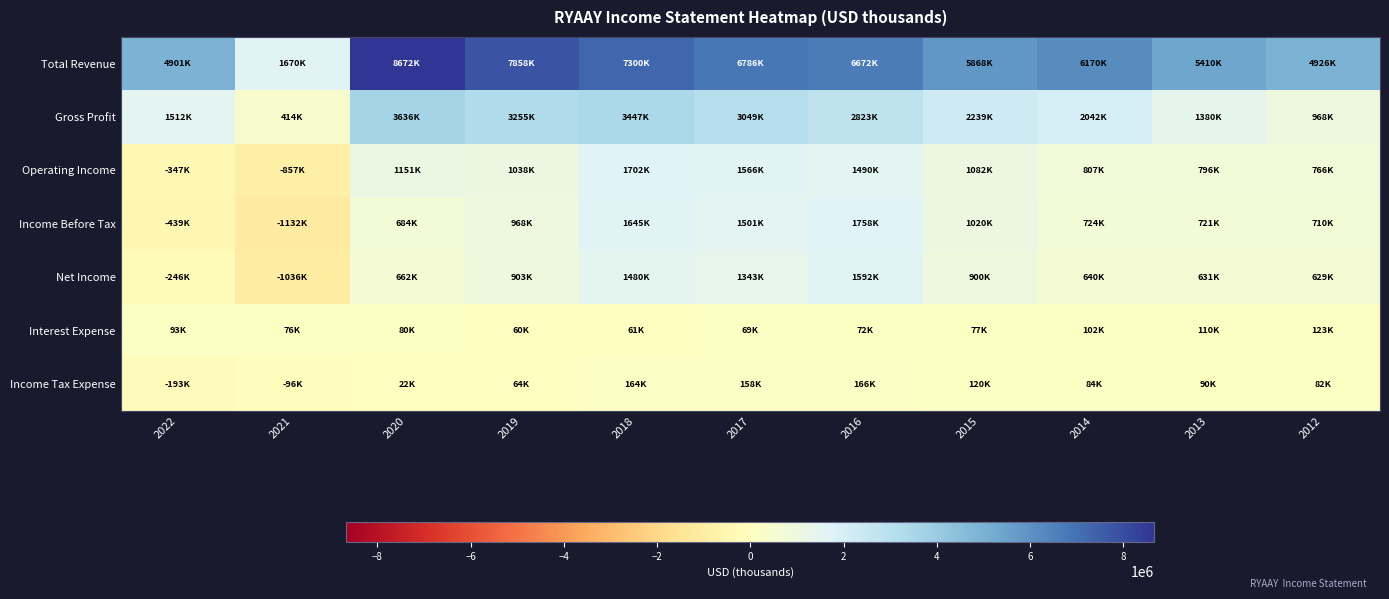

Reading left to right, extract all data points from this chart.

Total Revenue: 2022=4900800	2021=1669800	2020=8671500	2019=7857500	2018=7299700	2017=6786100	2016=6671700	2015=5868300	2014=6169900	2013=5409500	2012=4925800
Gross Profit: 2022=1512000	2021=413700	2020=3635900	2019=3254900	2018=3447400	2017=3048900	2016=2823000	2015=2239200	2014=2041800	2013=1379700	2012=968500
Operating Income: 2022=-346700	2021=-856900	2020=1150800	2019=1037900	2018=1702000	2017=1565900	2016=1490500	2015=1082400	2014=806800	2013=795500	2012=766500
Income Before Tax: 2022=-438700	2021=-1131800	2020=684200	2019=967800	2018=1644800	2017=1500900	2016=1757700	2015=1019600	2014=724500	2013=720900	2012=710200
Net Income: 2022=-245800	2021=-1036200	2020=662200	2019=903400	2018=1480400	2017=1343300	2016=1591500	2015=899500	2014=640400	2013=630600	2012=628800
Interest Expense: 2022=93300	2021=75900	2020=80100	2019=60300	2018=61400	2017=68600	2016=72400	2015=76900	2014=101900	2013=110000	2012=122600
Income Tax Expense: 2022=-192900	2021=-95500	2020=22000	2019=64400	2018=164500	2017=157600	2016=166200	2015=120100	2014=84000	2013=90400	2012=81500